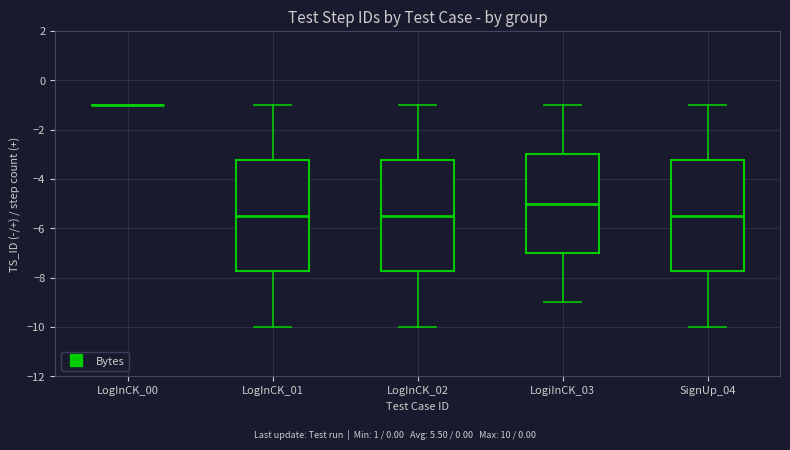

Where does the upper whisker of the box for LogInCK_01 end on the y-axis? The values are not printed on the chart, so give them approximately, as read against the axis.

-1.0